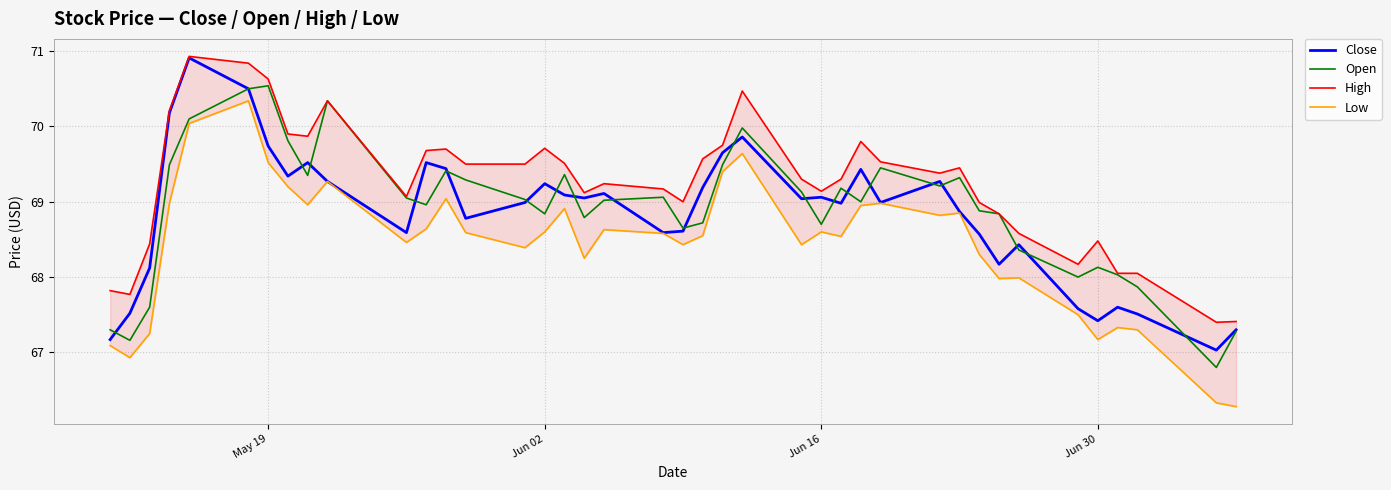

The Close series shows 69.2 at Jun 02. True or false?

True